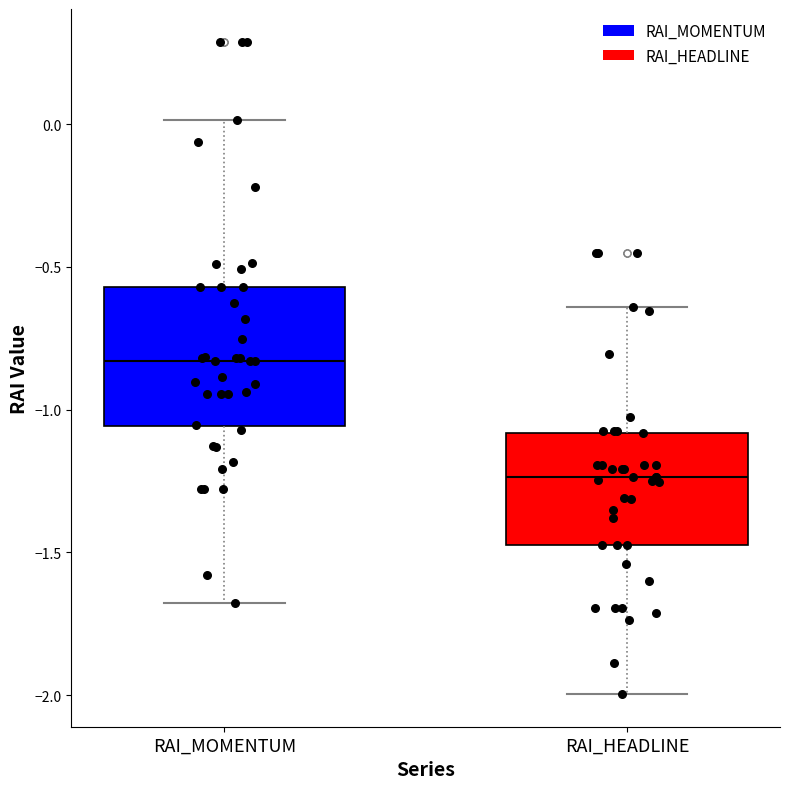

Where is the lower edge of the box for RAI_MOMENTUM on the y-axis? The values are not printed on the chart, so give them approximately, as read against the axis.

-1.05